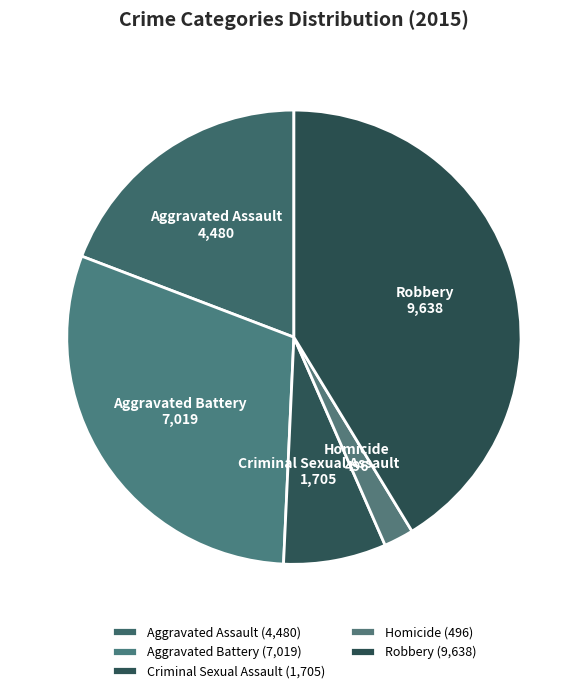

Count the number of slices in the pie.

5